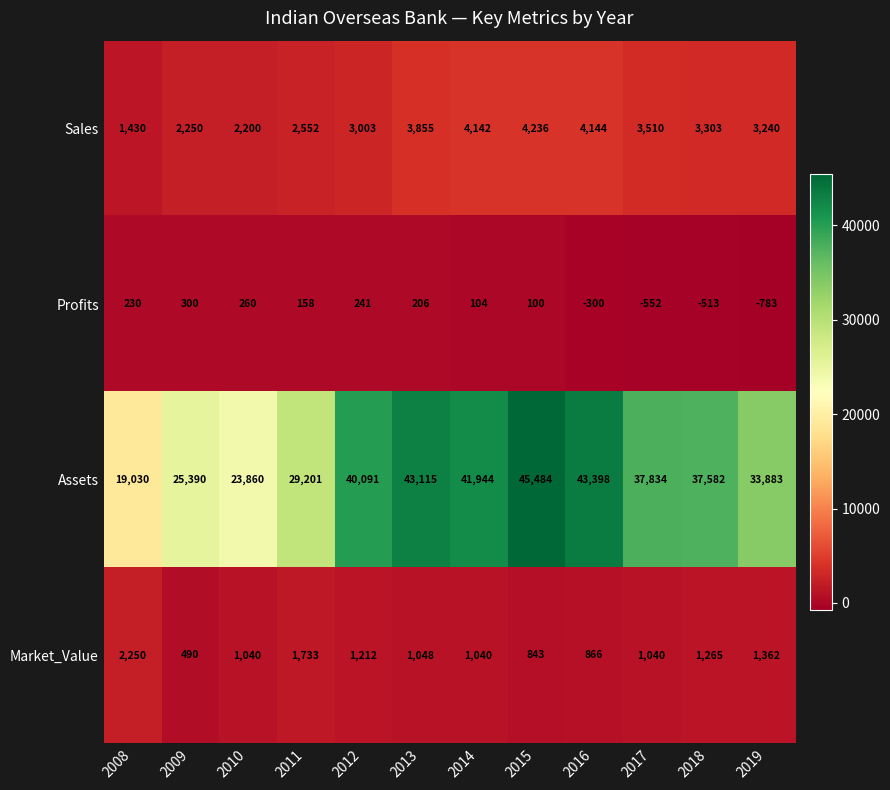

What is the spread (max minus min) of values at 2013?

42909